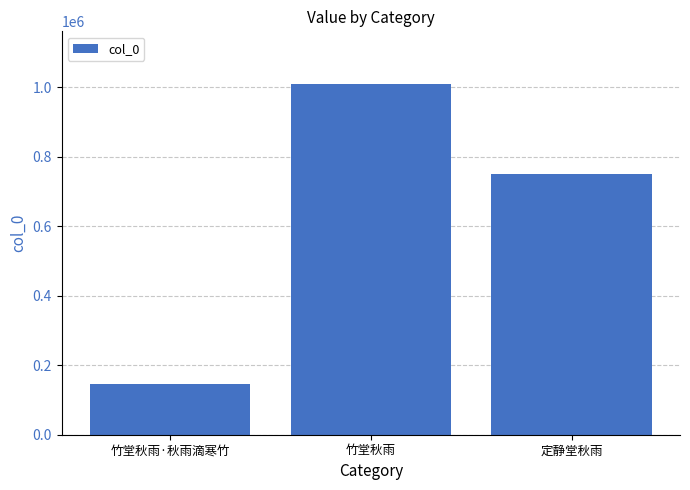

Where does the data first go above 751684?

竹堂秋雨